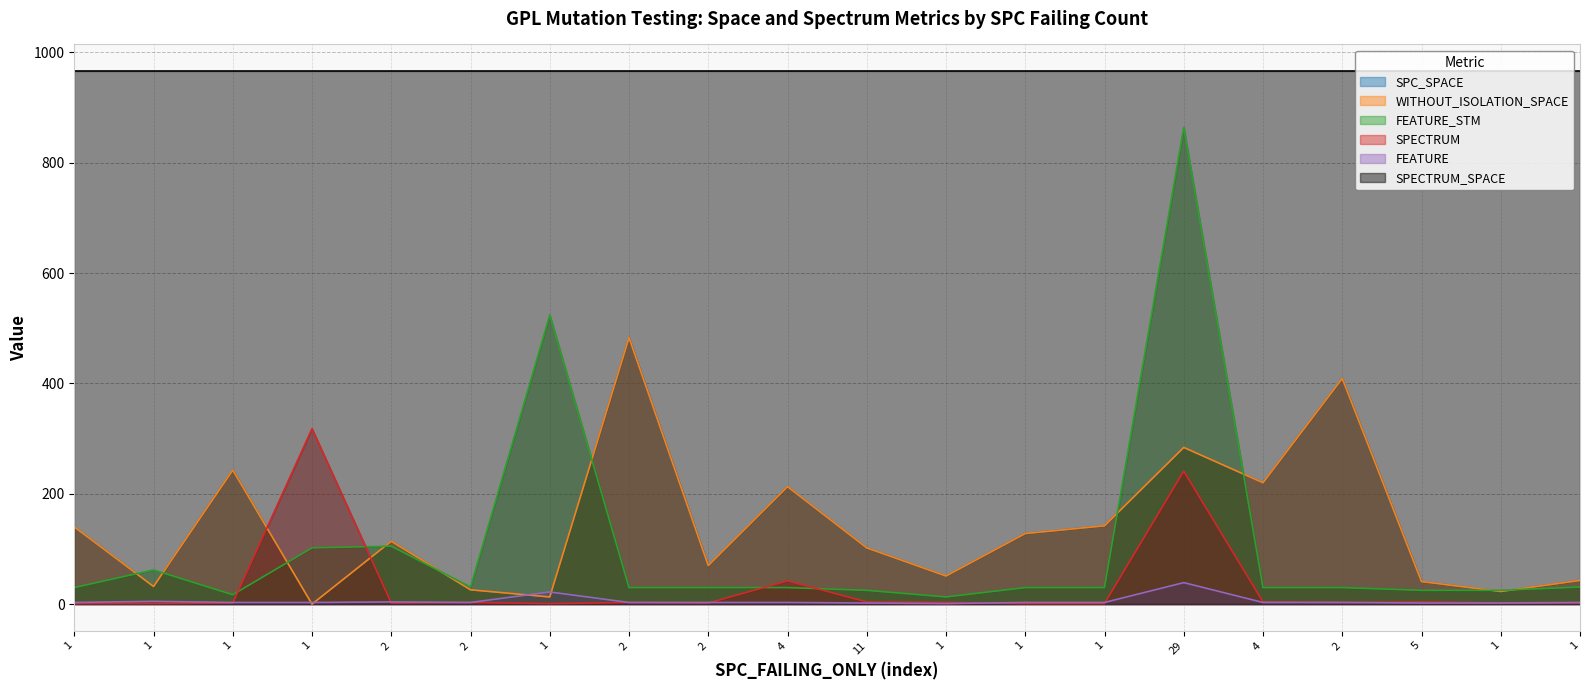

Is the value of SPC_SPACE at 2 greater than the value of FEATURE_STM at 1?

Yes